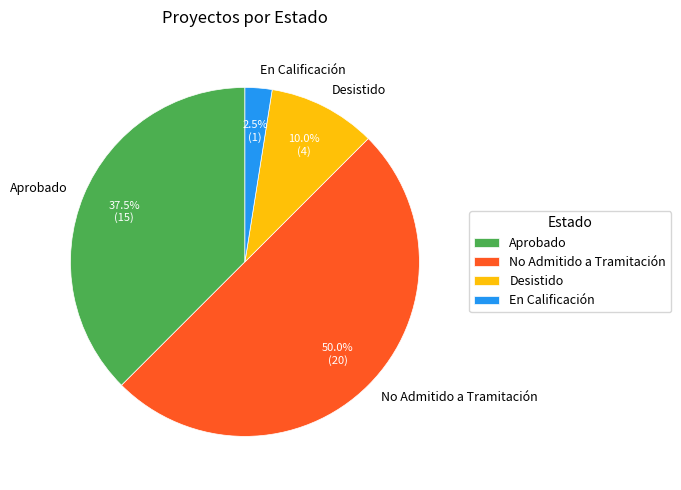

Combined, do No Admitido a Tramitación and Desistido account for over 50%?

Yes